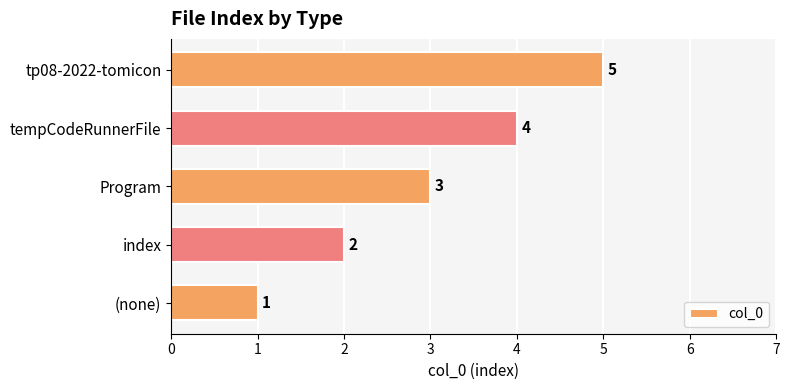

What is the change in value from (none) to Program?

+2